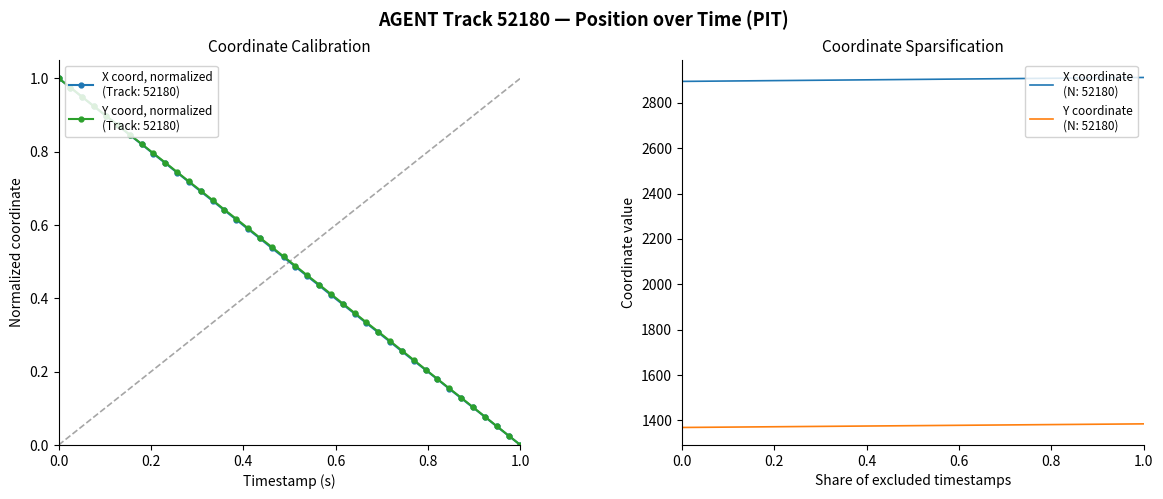

Reading right to left, what are all the values shown in this chart?

X (AGENT 52180): 0.0	0.0	0.1	0.1	0.1	0.1	0.2	0.2	0.2	0.2	0.3	0.3	0.3	0.3	0.4	0.4	0.4	0.4	0.5	0.5	0.5	0.5	0.6	0.6	0.6	0.6	0.7	0.7	0.7	0.7	0.8	0.8	0.8	0.8	0.9	0.9	0.9	0.9	1.0	1.0
Y (AGENT 52180): 0.0	0.0	0.1	0.1	0.1	0.1	0.2	0.2	0.2	0.2	0.3	0.3	0.3	0.3	0.4	0.4	0.4	0.4	0.5	0.5	0.5	0.5	0.6	0.6	0.6	0.6	0.7	0.7	0.7	0.7	0.8	0.8	0.8	0.8	0.9	0.9	0.9	0.9	1.0	1.0